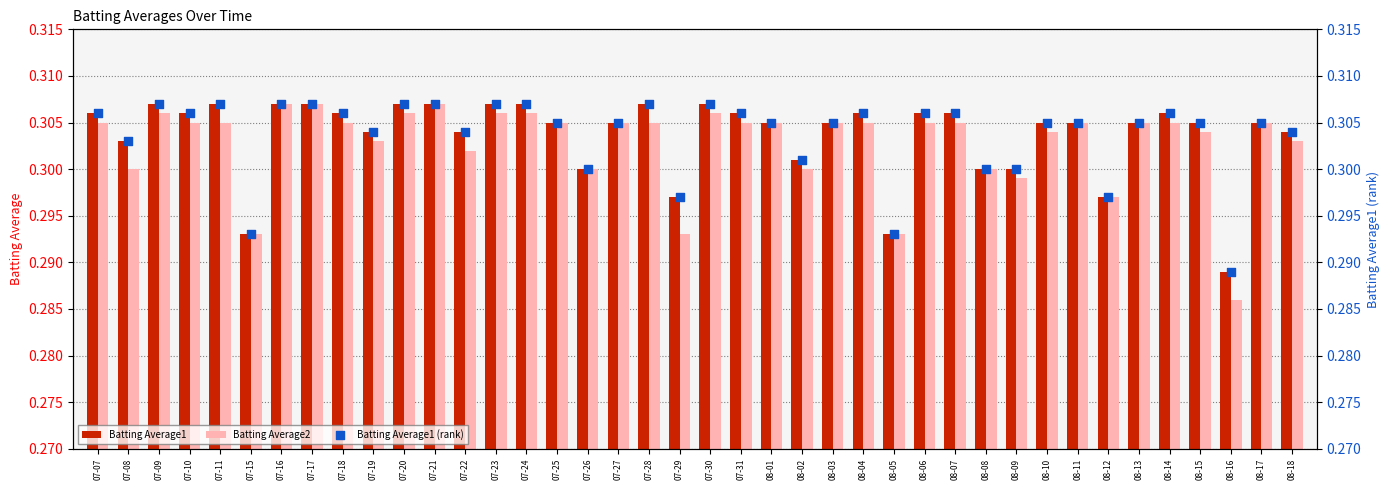

Which series has the largest total across all categories?

Batting Average1